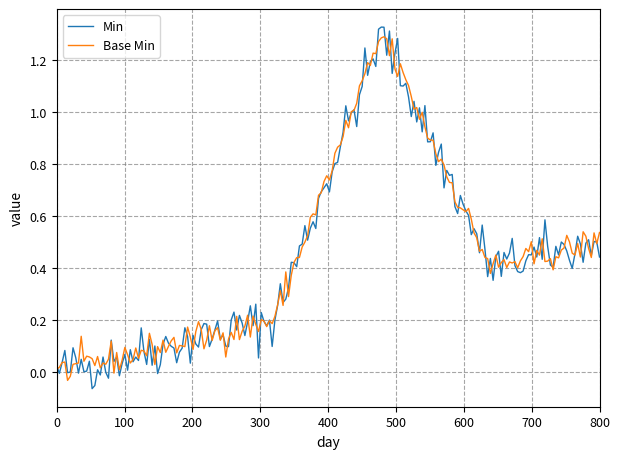

Which series has the widest spread of values?

Min